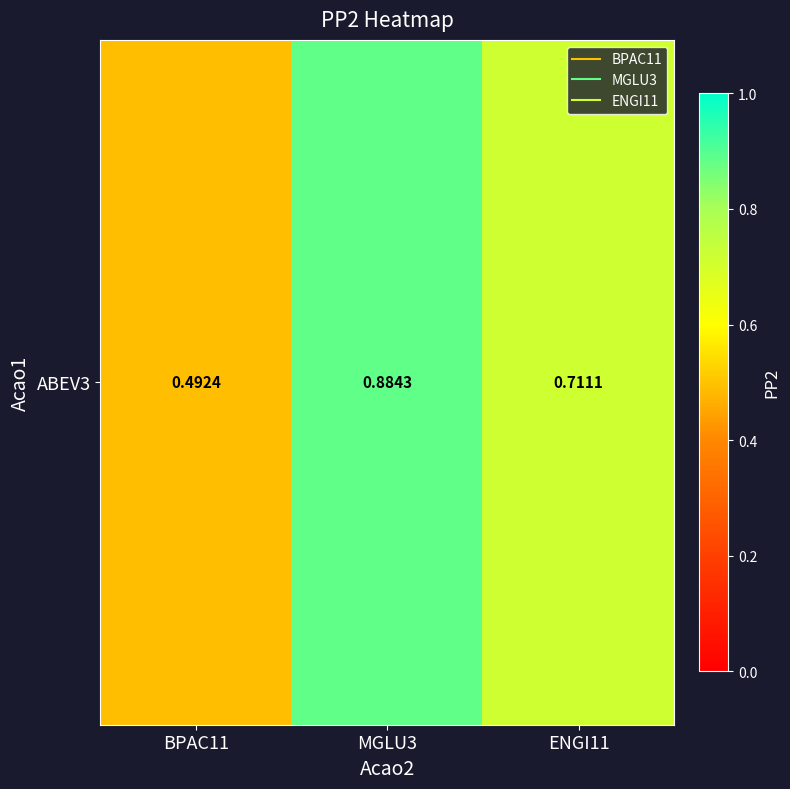

Reading right to left, extract all data points from this chart.

ENGI11=0.7	MGLU3=0.9	BPAC11=0.5